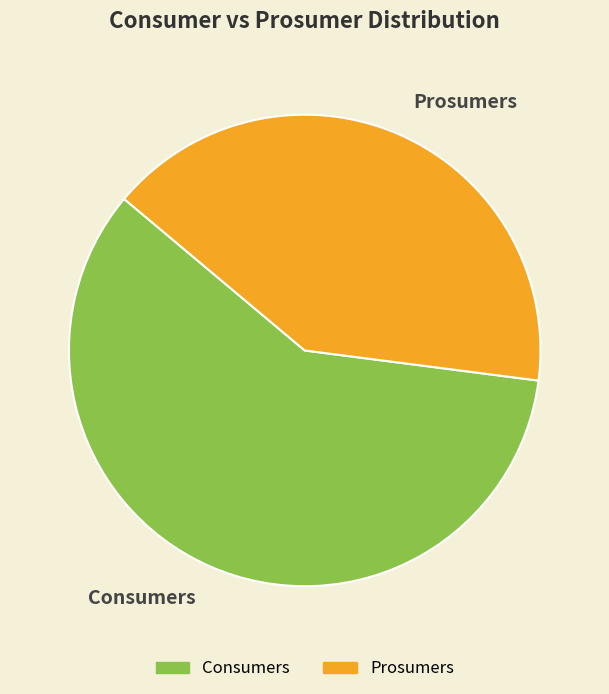

How many slices are in this pie chart?

2